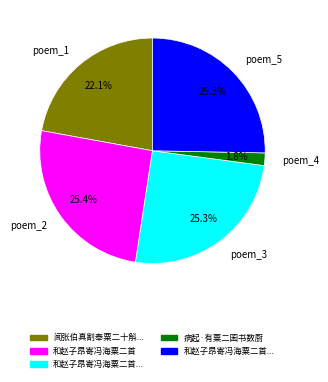

Count the number of slices in the pie.

5